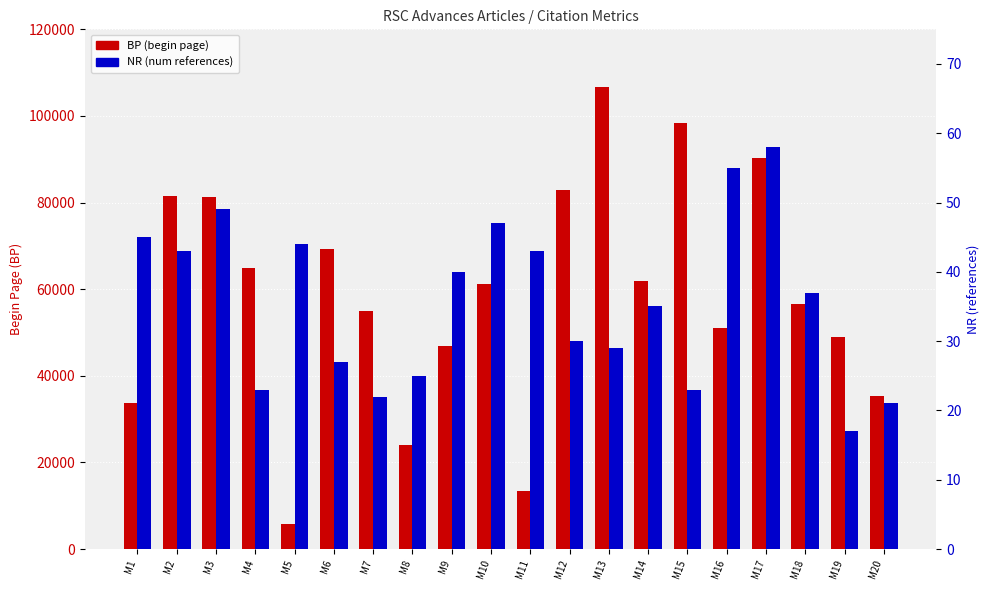

What is the approximate value of BP (begin page) at M13, to the nearest 50?

106700